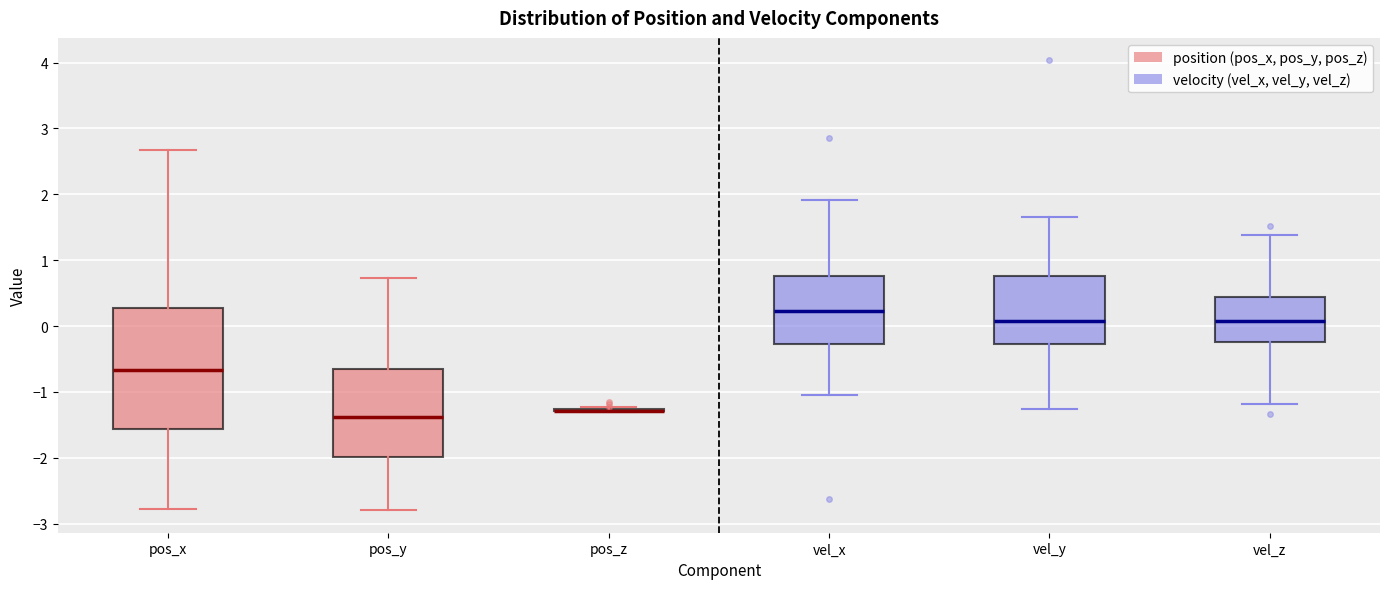

Reading left to right, transcribe this box plot: for each box, give where its median line is, the range the box spans, and where its two whiskers end, as read against the y-axis. The values are not printed on the chart, so give them approximately, as read against the axis.

pos_x: median -0.7, box -1.6 to 0.3, whiskers -2.8 to 2.7
pos_y: median -1.4, box -2.0 to -0.7, whiskers -2.8 to 0.7
pos_z: box collapsed to a line at -1.3, whiskers -1.3 to -1.2
vel_x: median 0.2, box -0.3 to 0.8, whiskers -1.0 to 1.9
vel_y: median 0.1, box -0.3 to 0.8, whiskers -1.3 to 1.7
vel_z: median 0.1, box -0.2 to 0.4, whiskers -1.2 to 1.4